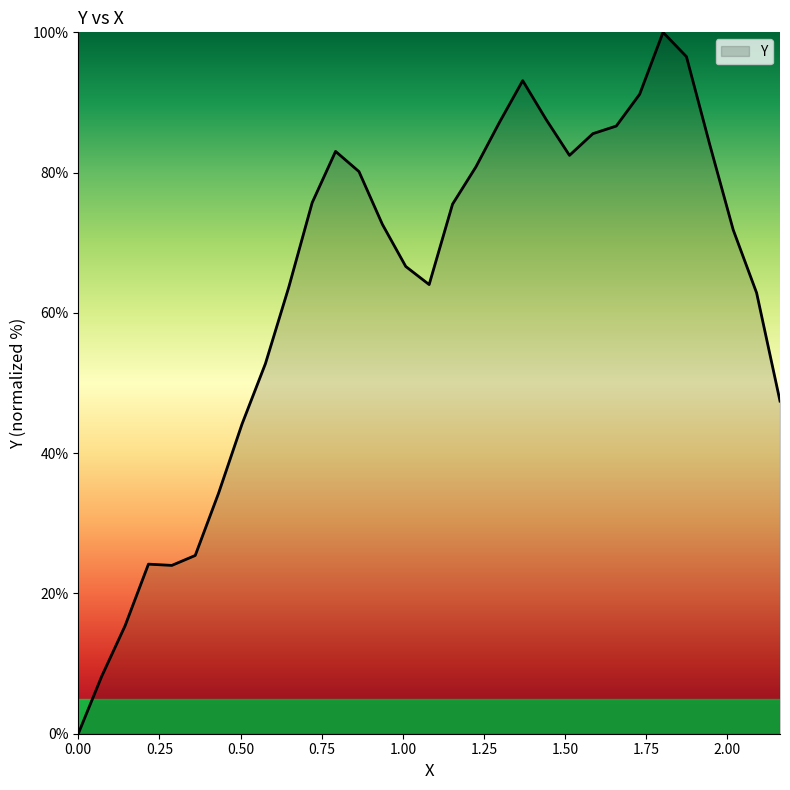

True or false: there are more than 2 points higher than both neighbors.

True